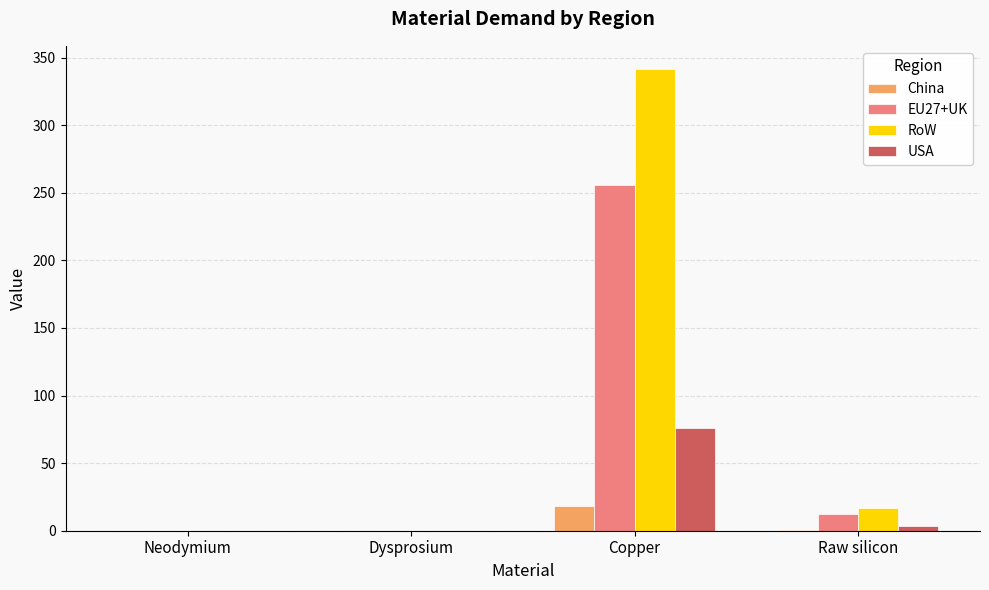

How many series are shown in this chart?

4